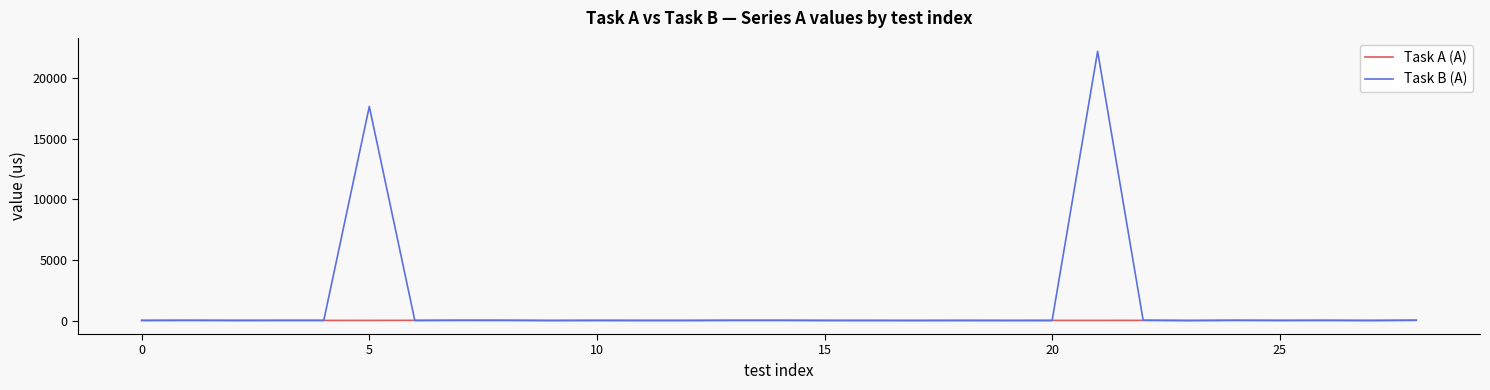

Which series has the largest total across all categories?

Task B (A)